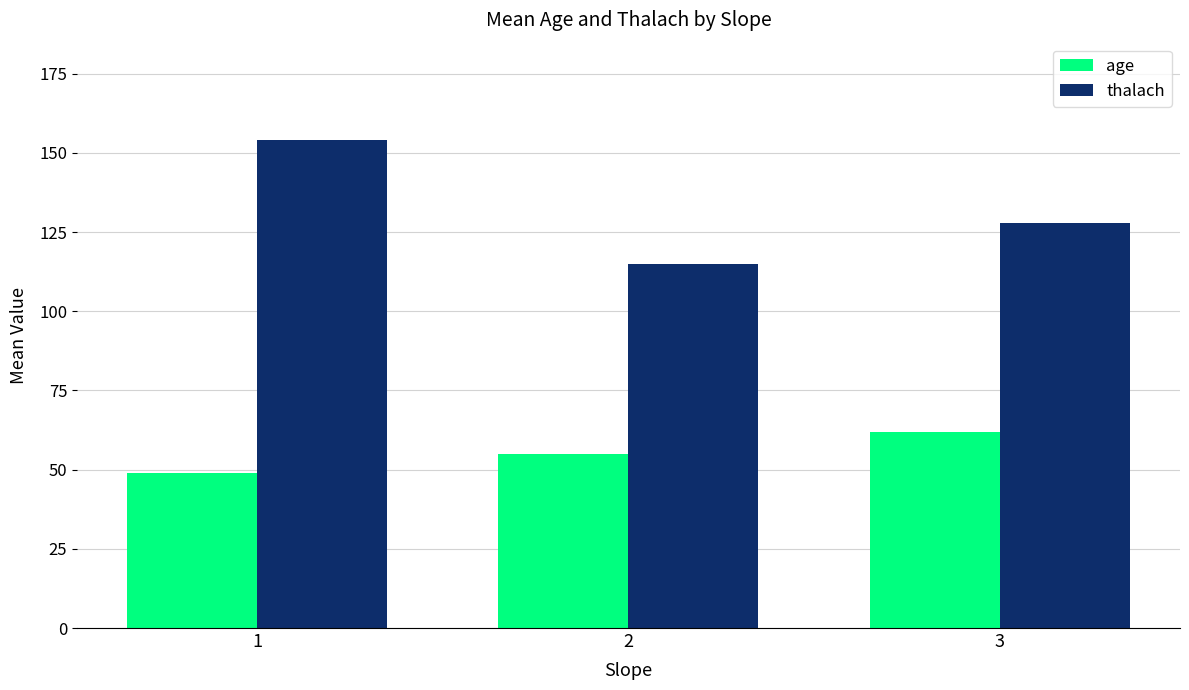

What is the value of the thalach bar at the 3rd from the left?

128